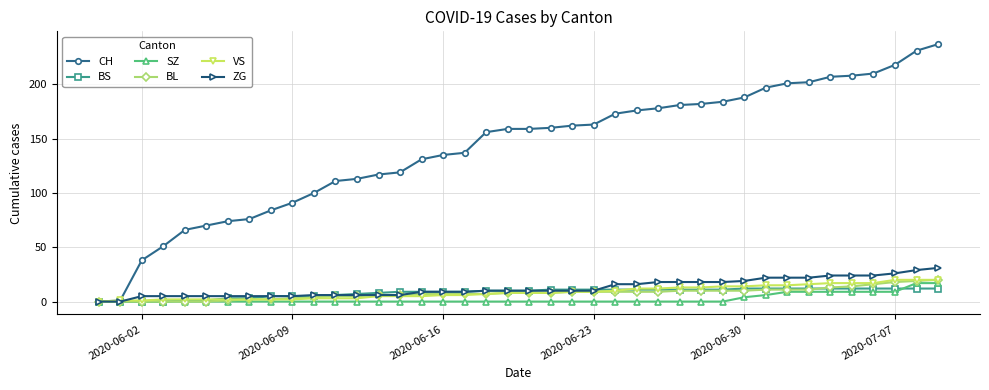

What are all the series names shown in the legend?

CH, BS, SZ, BL, VS, ZG